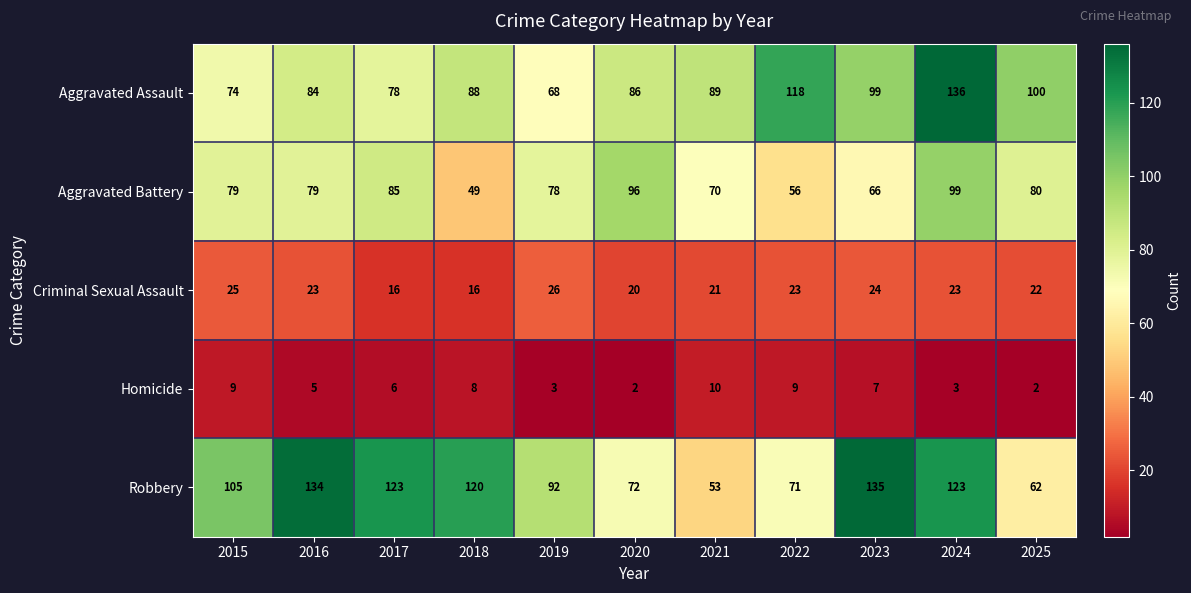

What is the difference between the highest and lowest values at 2023?

128